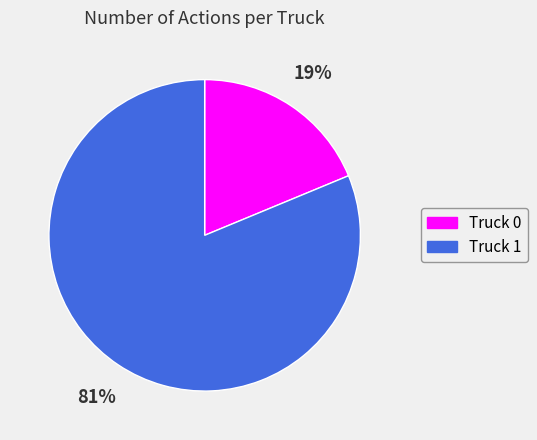

To the nearest percent, what is the difference between the Truck 1 and Truck 0 slice percentages?

62%